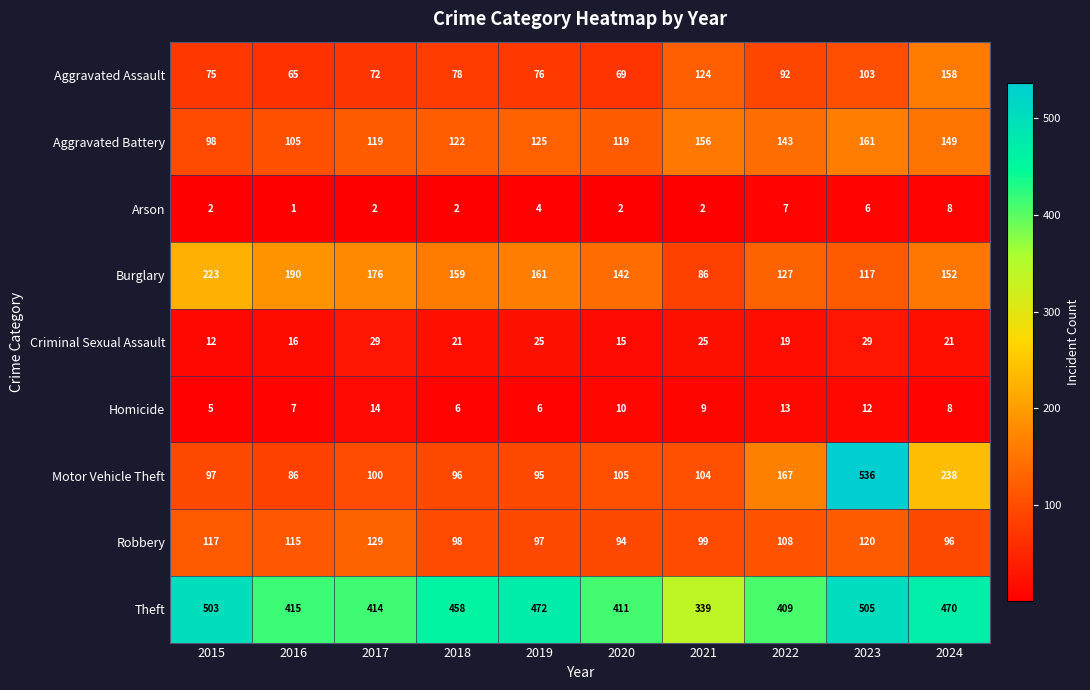

Where does the Criminal Sexual Assault series first go above 21?

2017